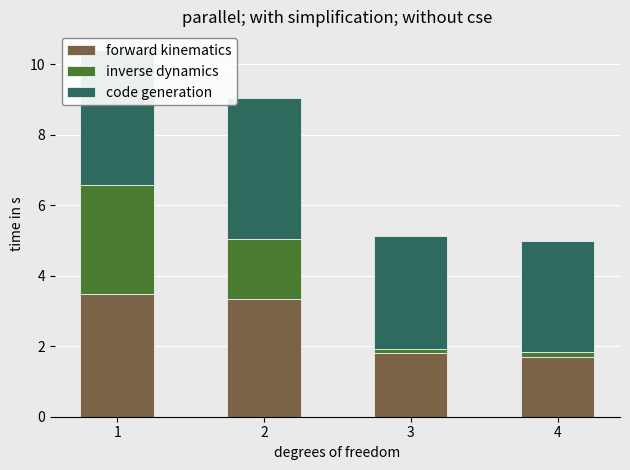

What is the maximum value for forward kinematics?

3.5